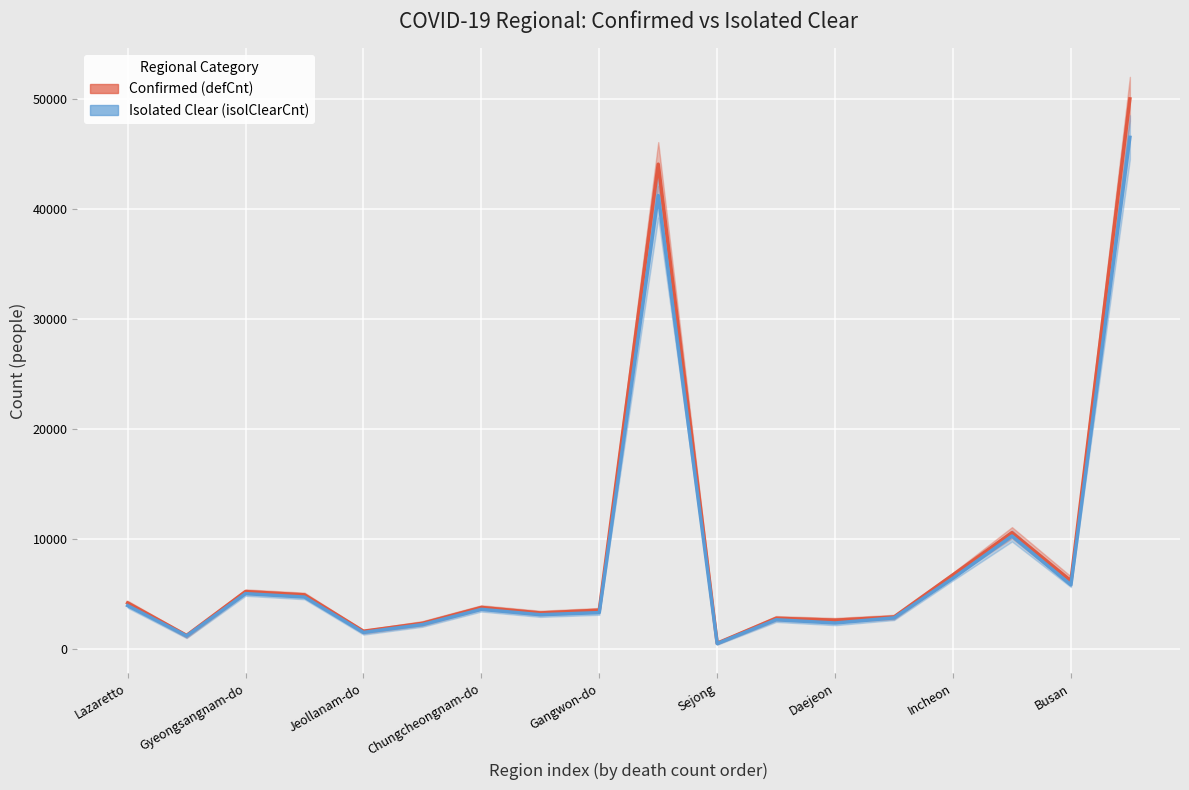

What is the average value of the Confirmed (defCnt) series?

8720